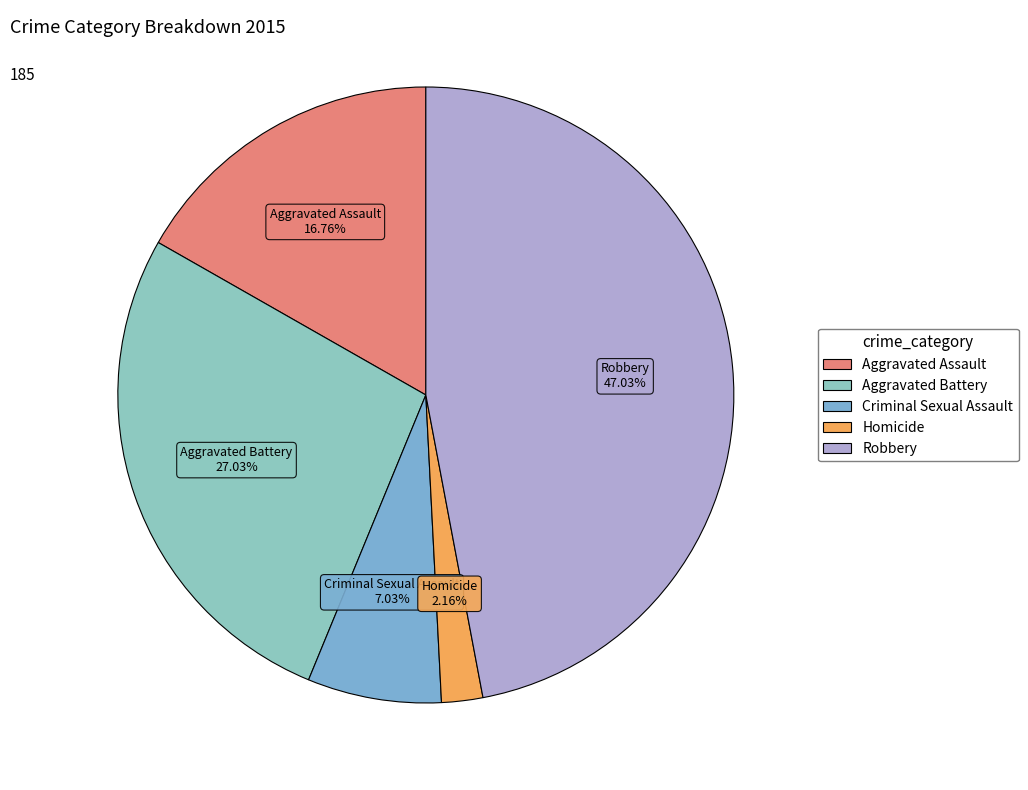

Does any single category account for the majority?

No